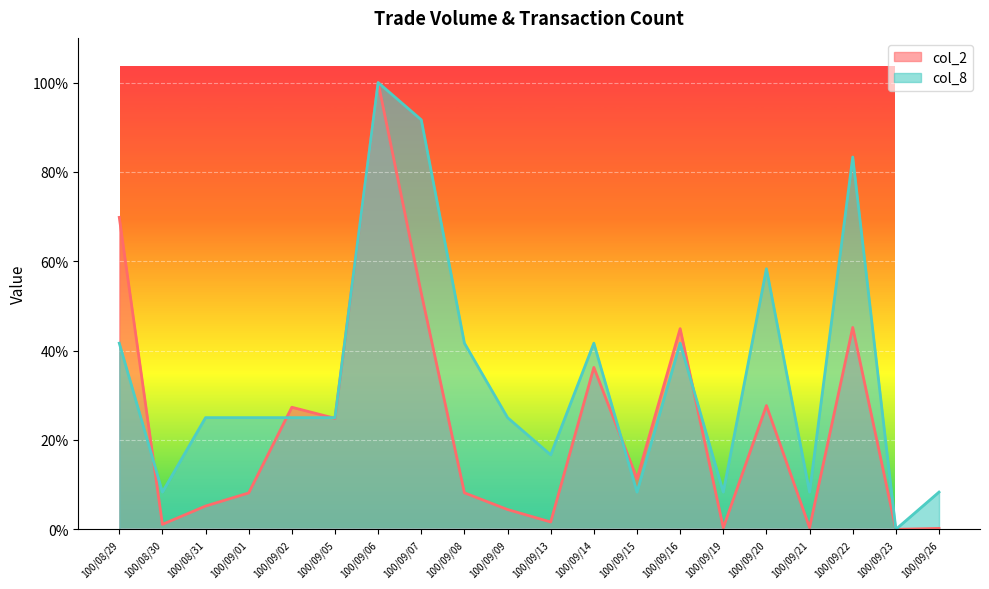

List the labels in order of col_2 value, largest first.

100/09/06, 100/08/29, 100/09/07, 100/09/22, 100/09/16, 100/09/14, 100/09/20, 100/09/02, 100/09/05, 100/09/15, 100/09/08, 100/09/01, 100/08/31, 100/09/09, 100/09/13, 100/08/30, 100/09/21, 100/09/19, 100/09/26, 100/09/23